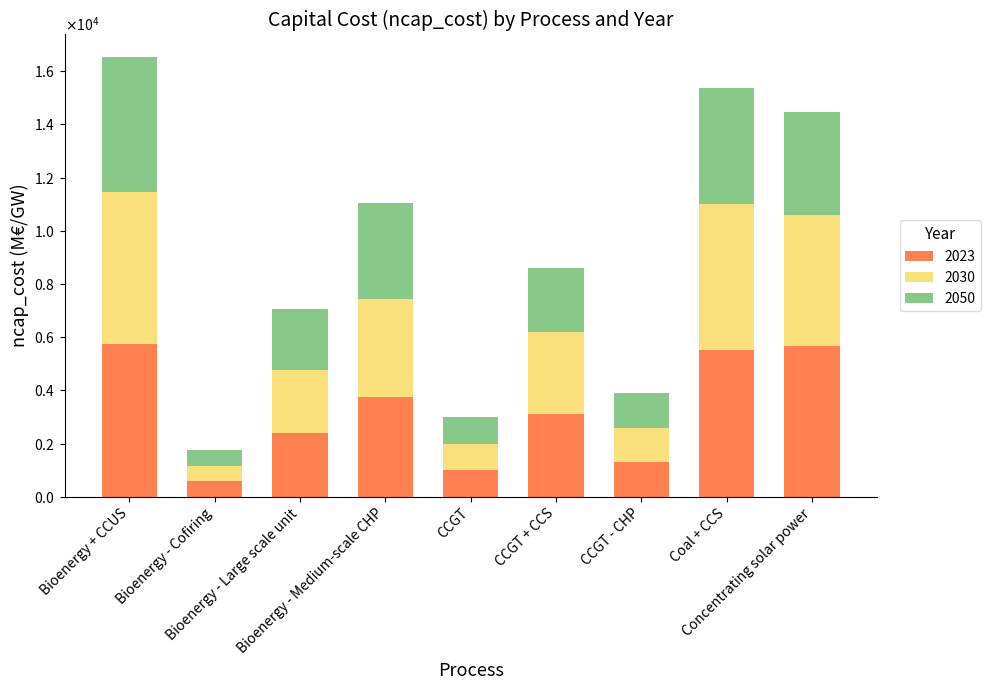

Does the chart contain any negative values?

No